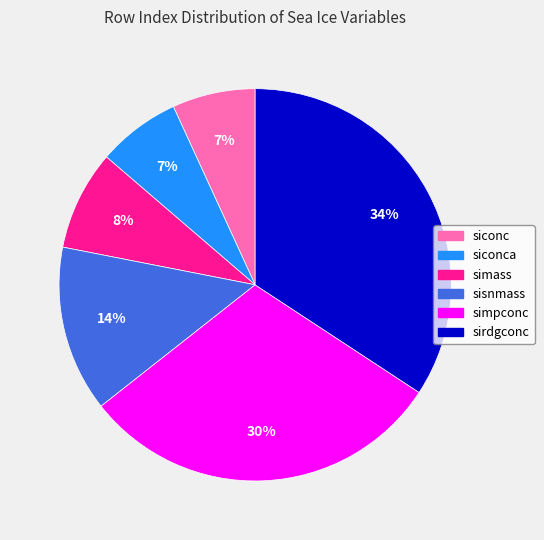

To the nearest percent, what is the difference between the largest and smallest slice percentages?

27%